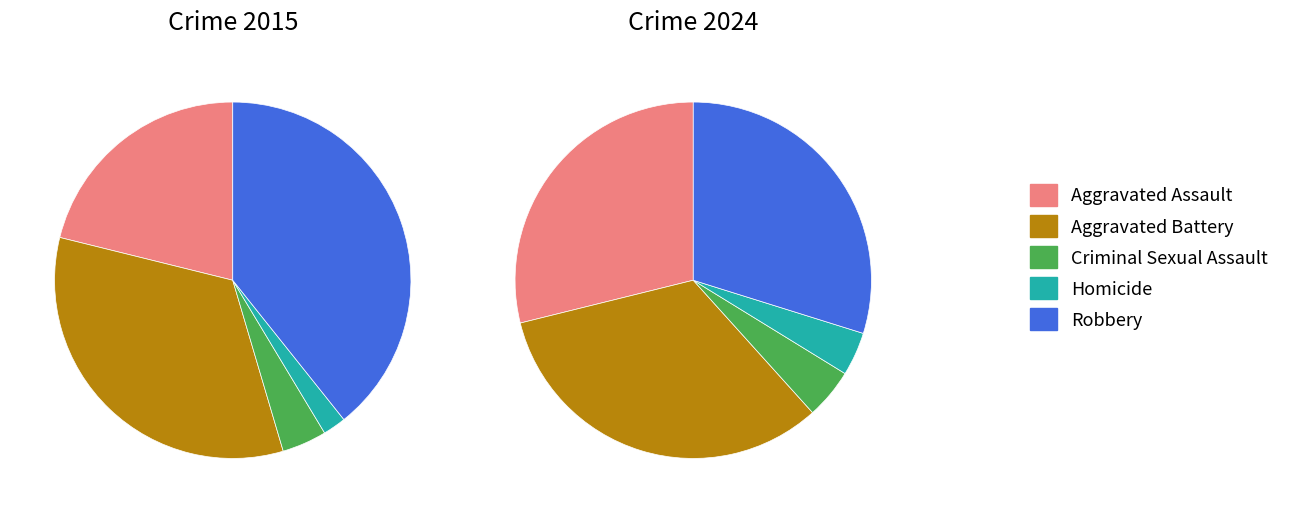

True or false: 4 accounts for 39% of the total.

True